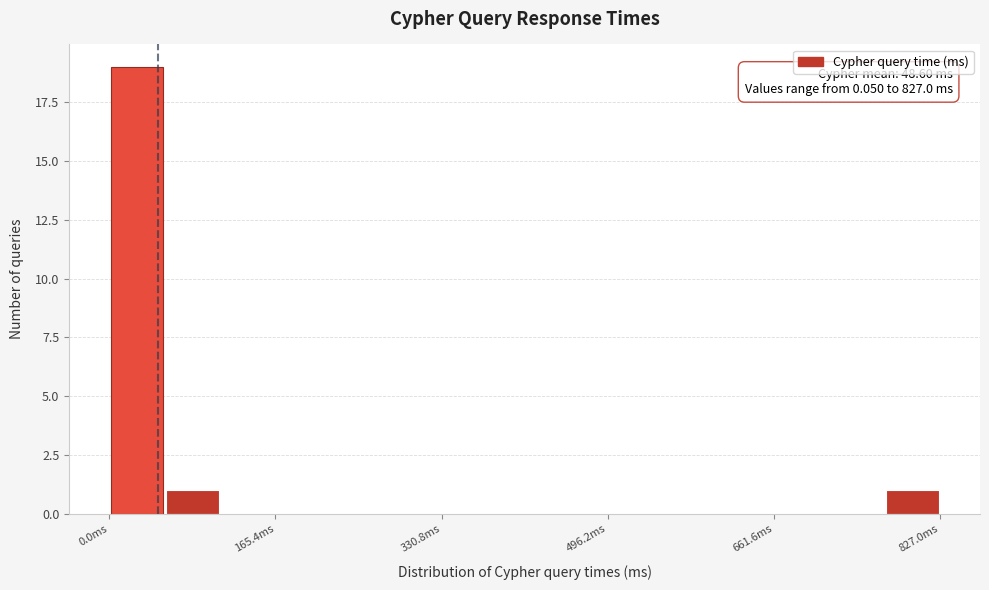

Around what value on the x-axis is the tallest bar? Give the approximate position of its centre, as read against the axis.

20